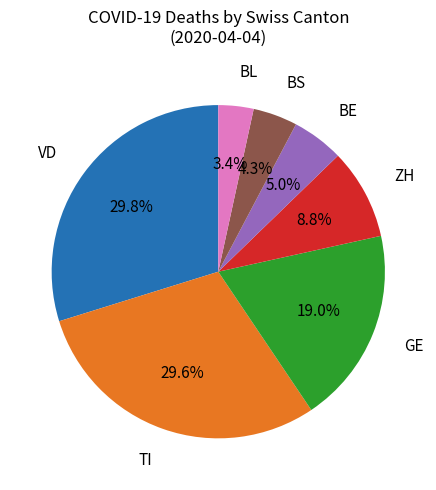

Is there any slice that represents more than half of the pie?

No